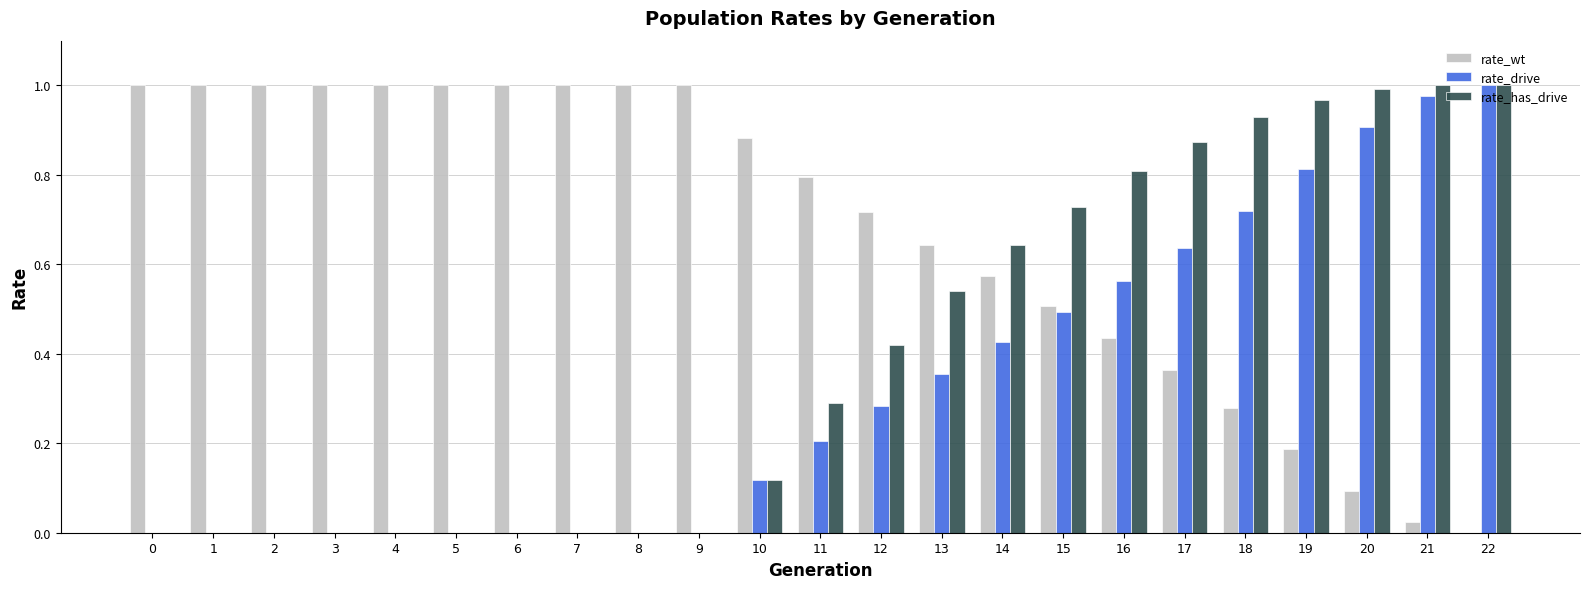

What is the sum of all rate_drive values?

7.5